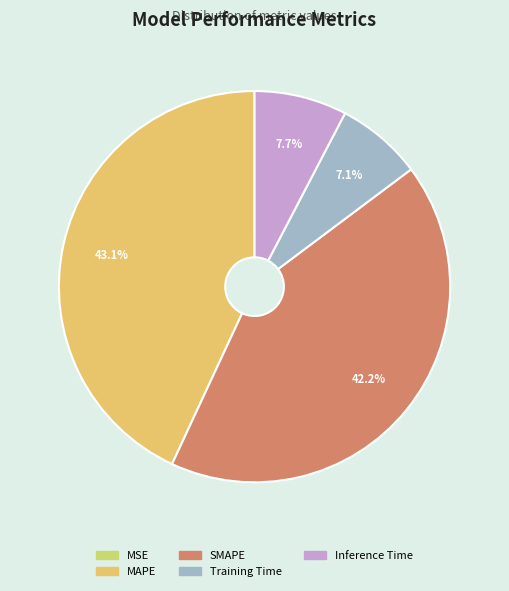

Is it true that MAPE is 43% of the pie?

True